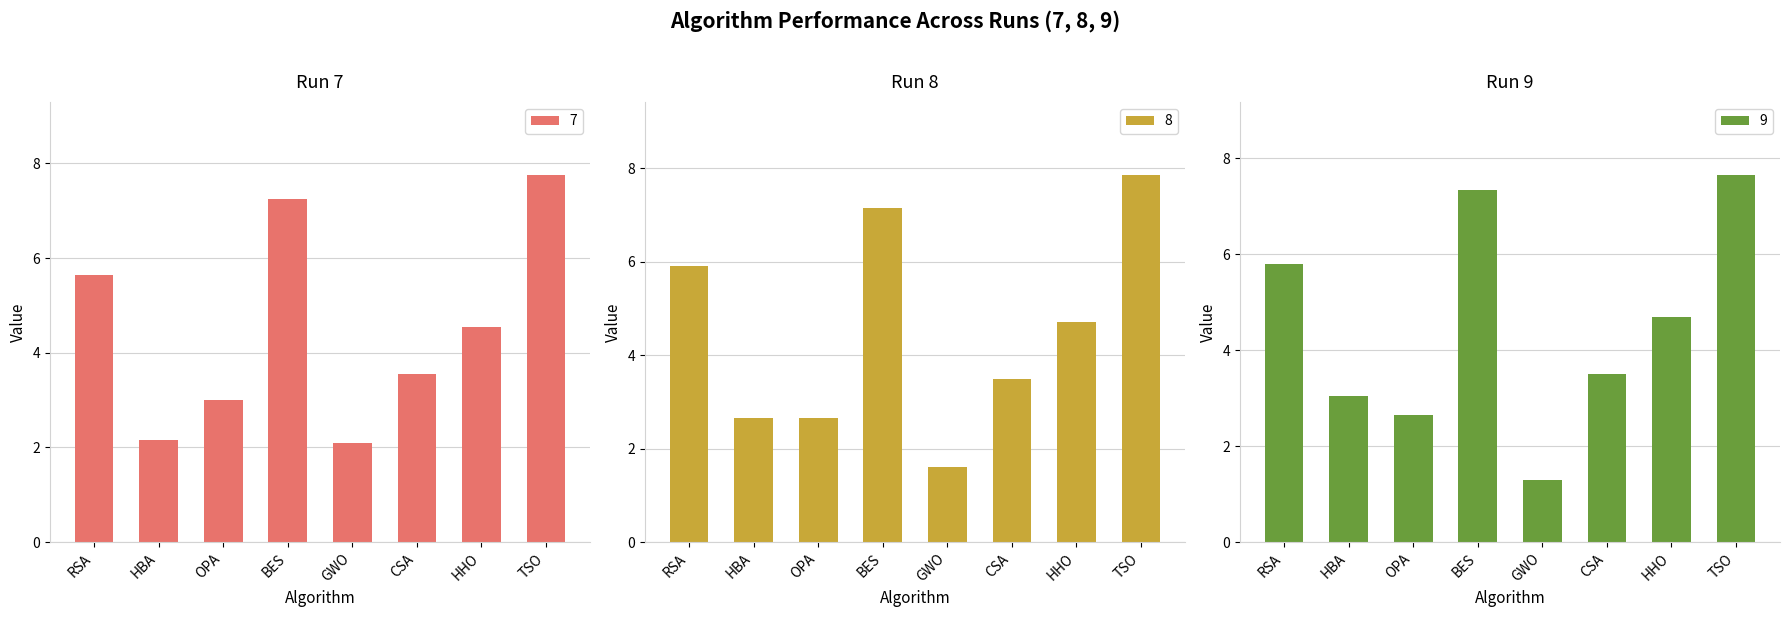

Where does the 9 series first go above 4?

RSA